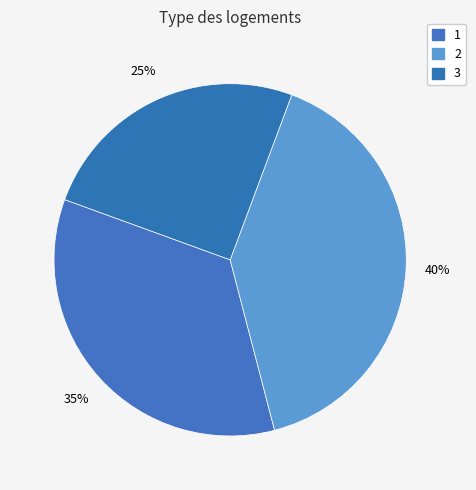

How many slices are in this pie chart?

3